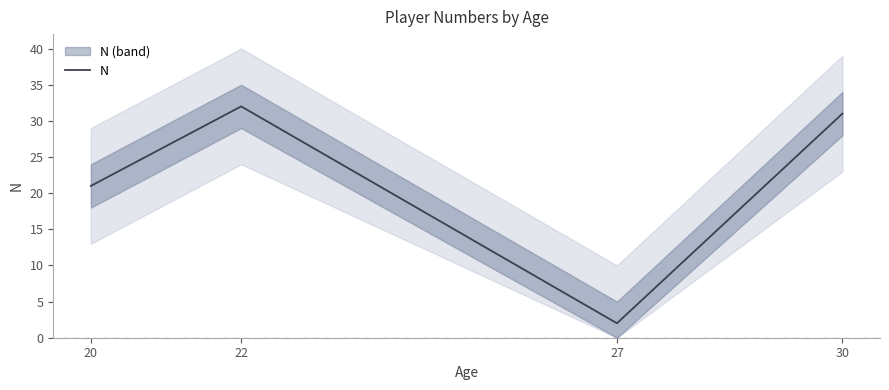

How many lines are shown in the chart?

1